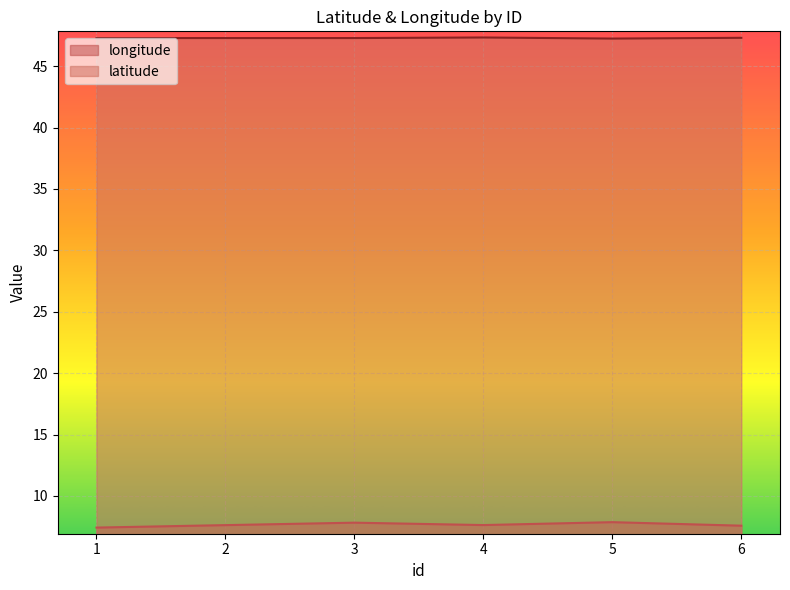

How many interior local valleys does the latitude series have?

1